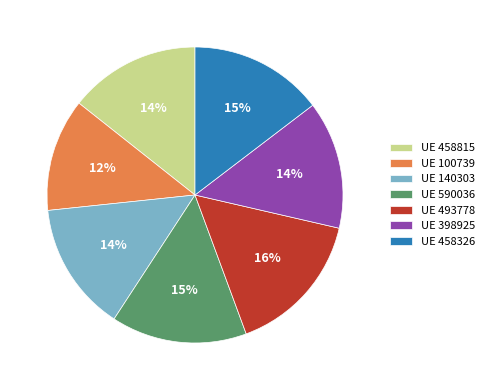

Is the sum of UE 458815 and UE 100739 greater than half?

No